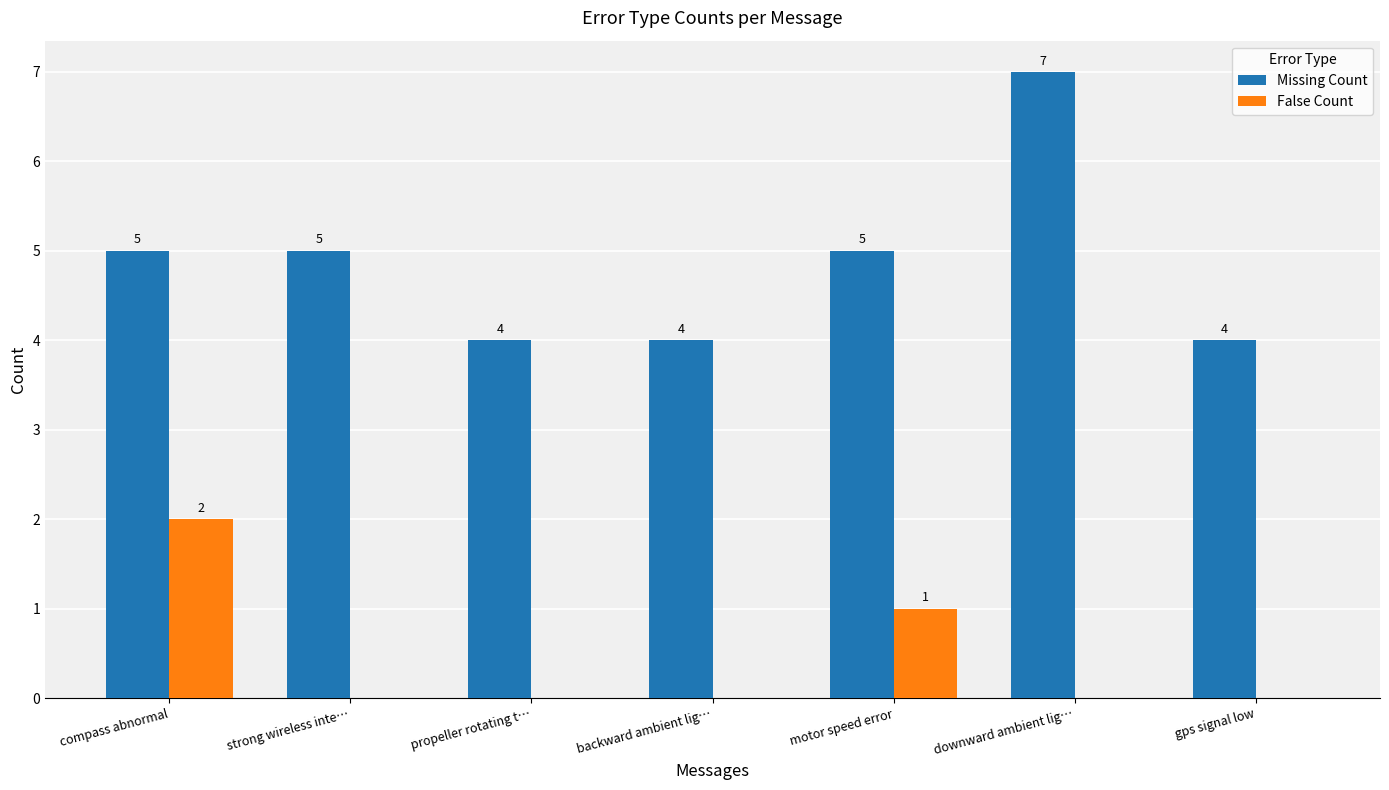

Which series has the largest total across all categories?

Missing Count